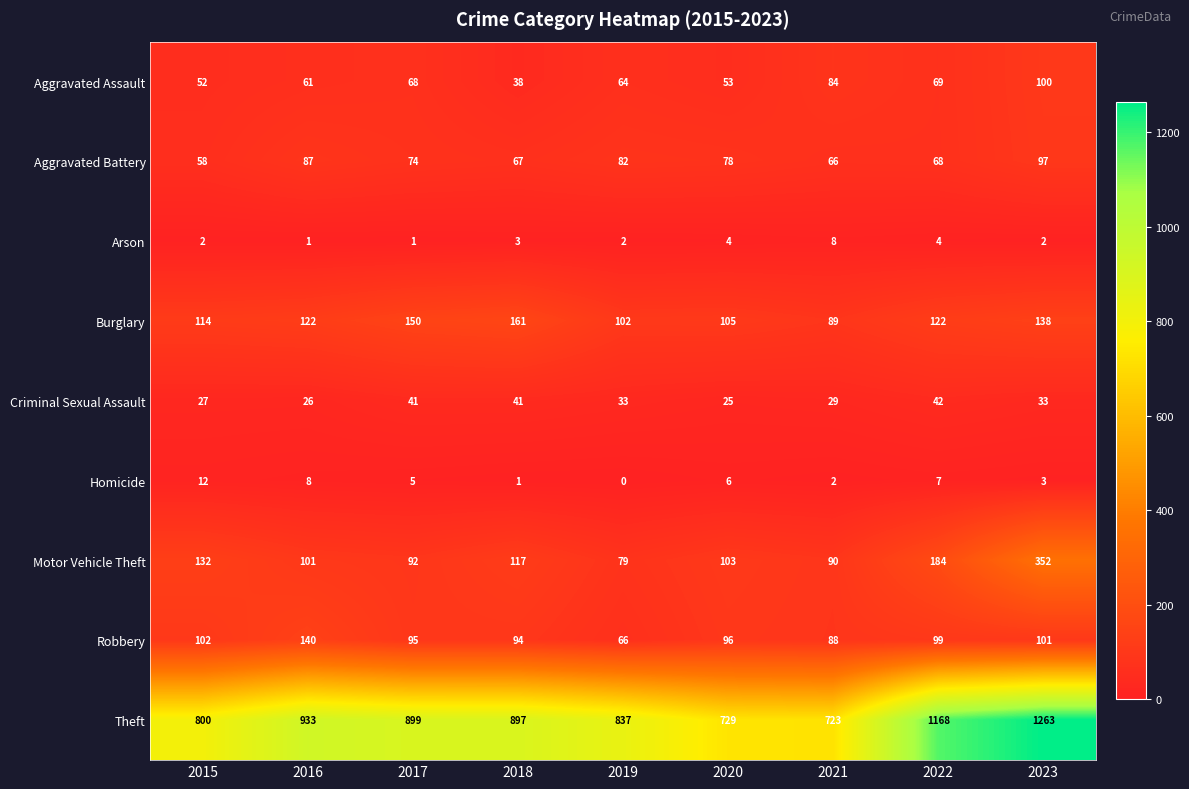

Is it true that Homicide equals 4 at 2020?

False